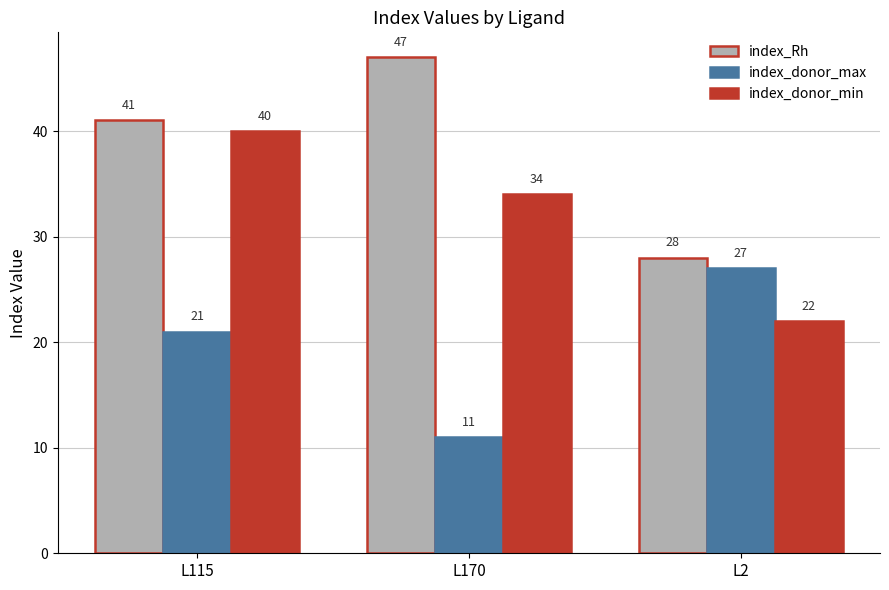

Which series has the widest spread of values?

index_Rh